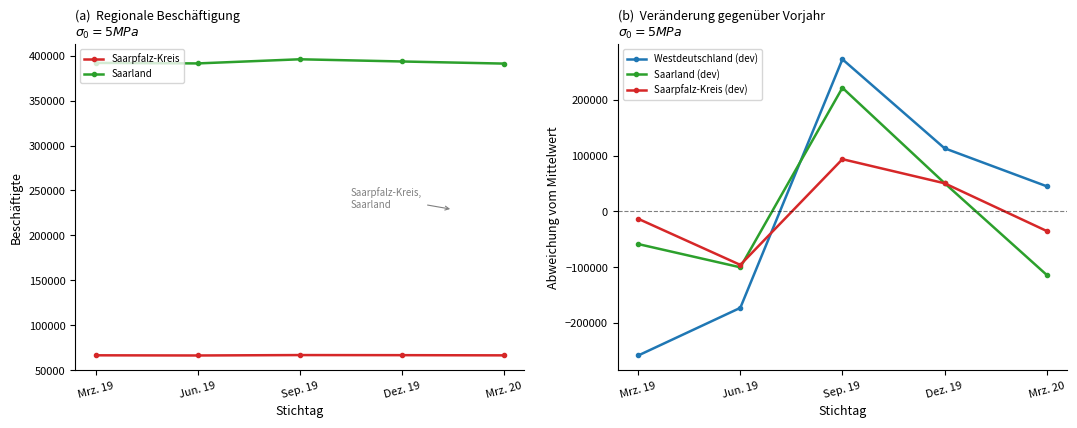

Count the Saarpfalz-Kreis values in the range 66518 to 66726.

3